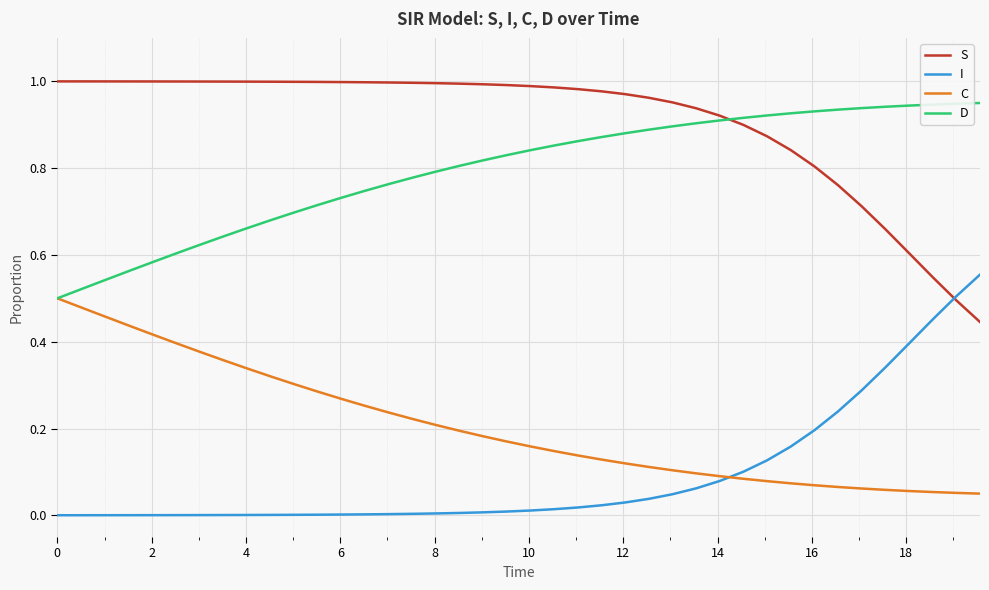

List the series in order of their peak value, lowest first.

C, I, D, S